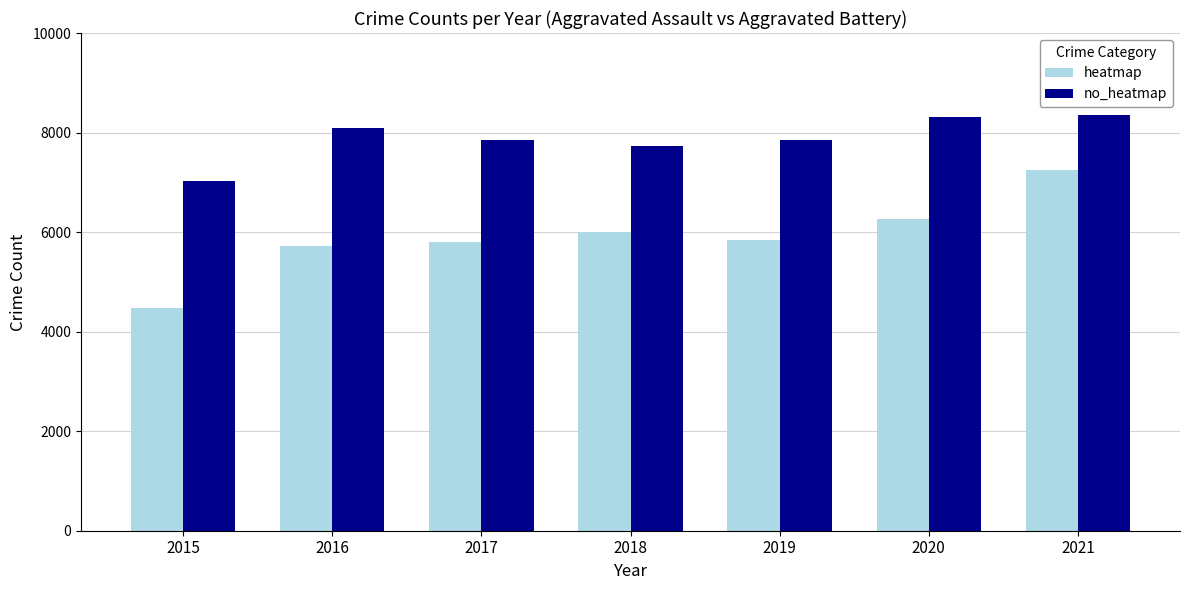

At how many categories does at least one series exceed 7273?

6